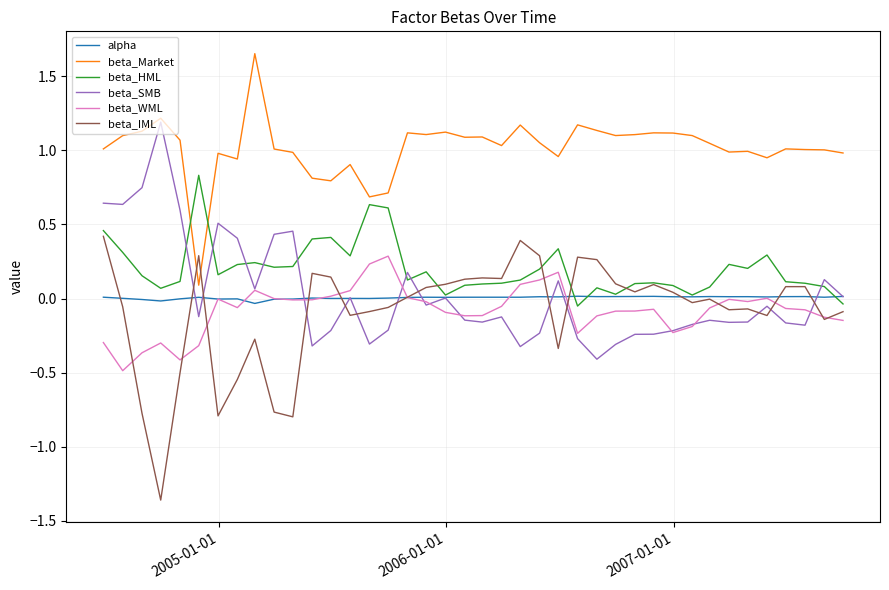

Rank the series by their maximum value, from lowest to highest.

alpha, beta_WML, beta_IML, beta_HML, beta_SMB, beta_Market